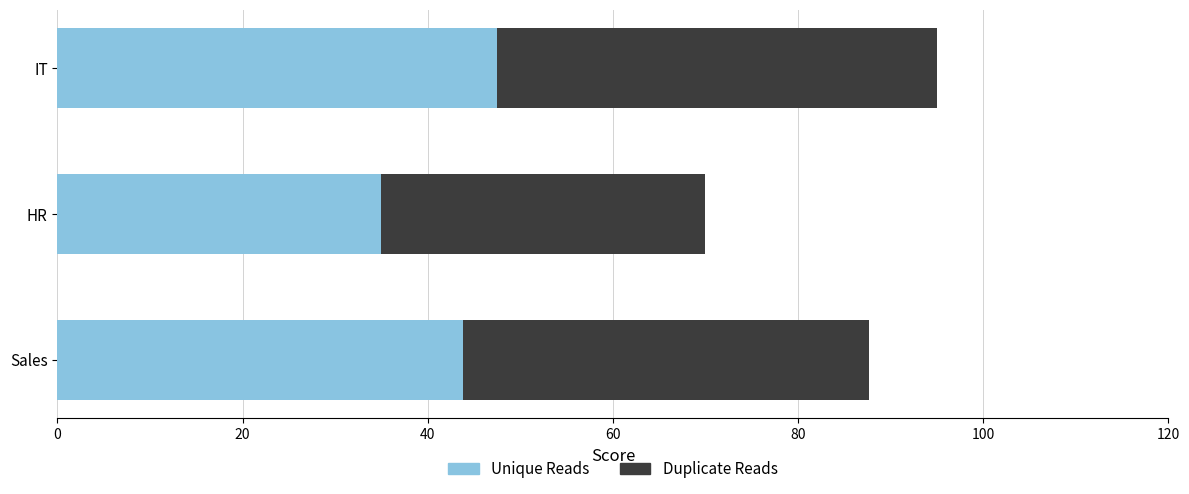

What are all the series names shown in the legend?

Unique Reads, Duplicate Reads